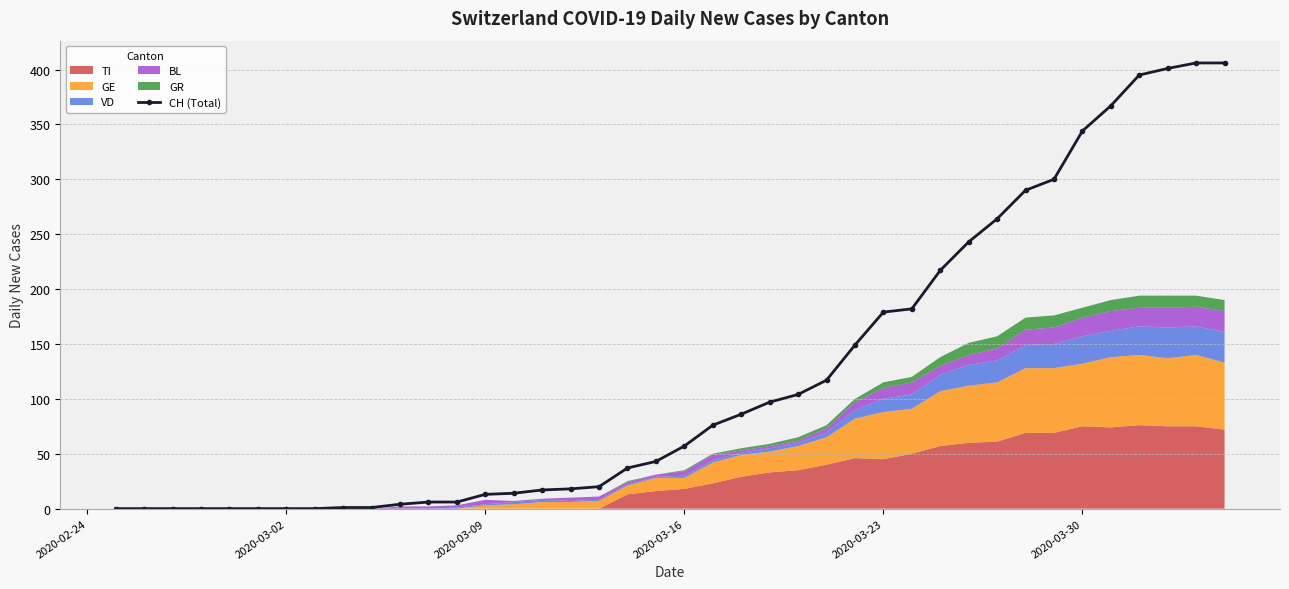

How many lines are shown in the chart?

1